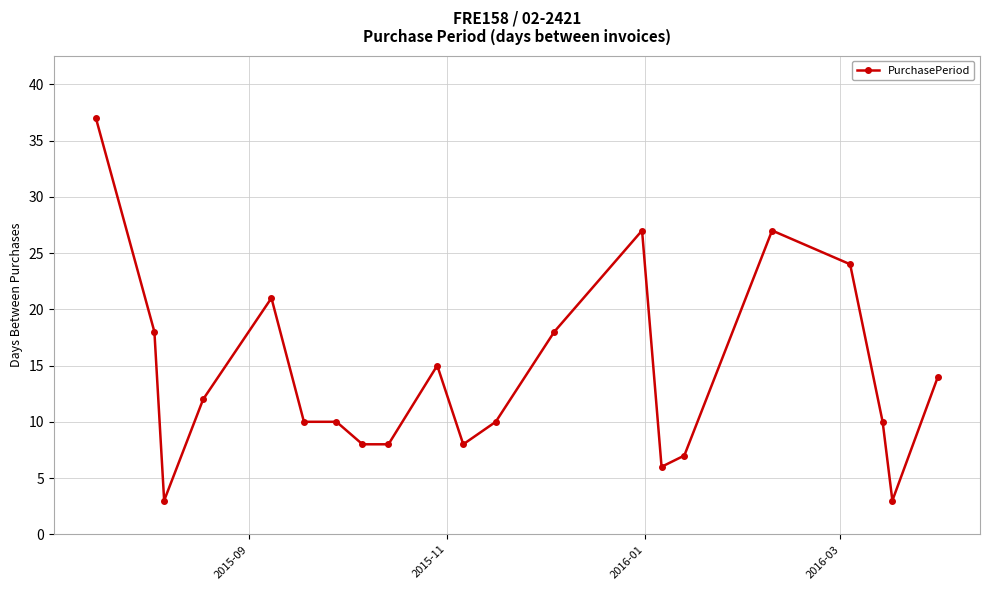

What is the average value?

14